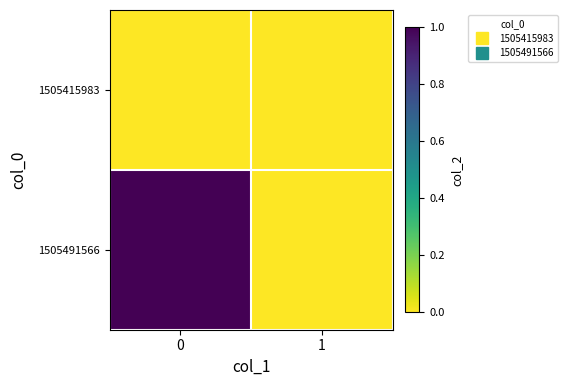

Reading left to right, transcribe all the data shown in this chart.

1505415983: 0=0	1=0
1505491566: 0=1	1=0